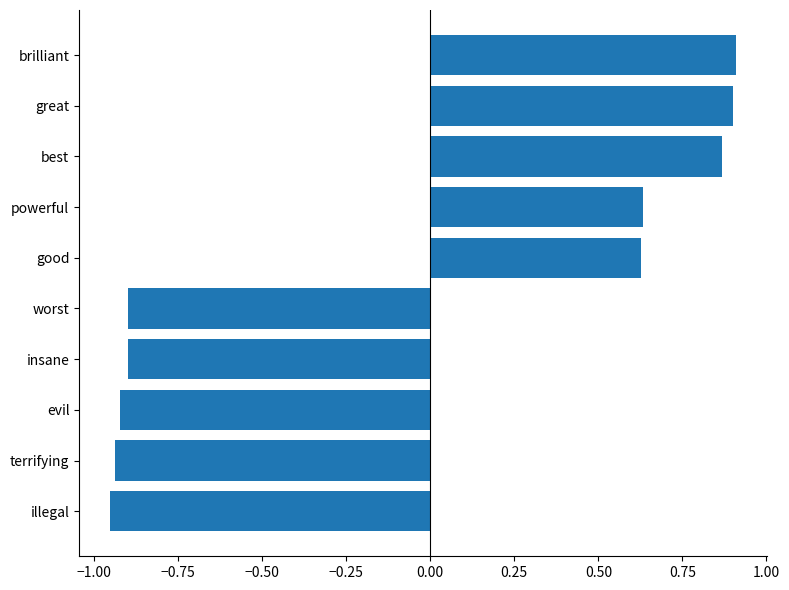

Between powerful and great, which is larger?

great